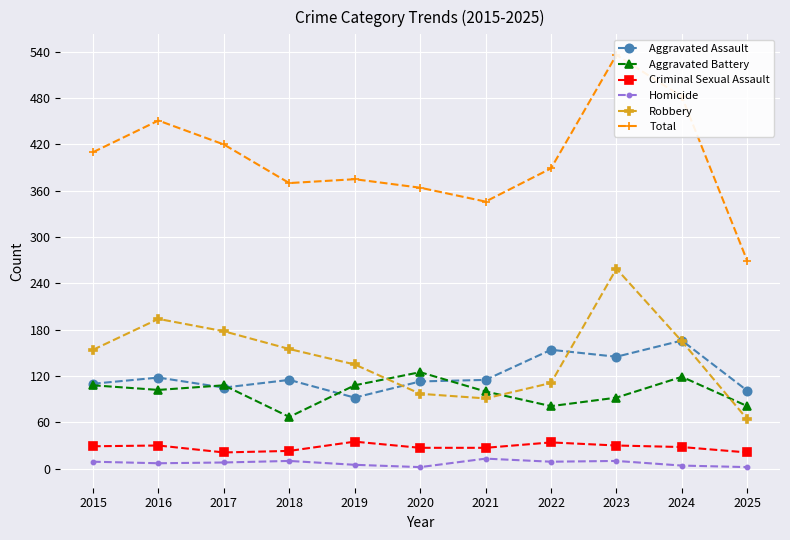

Is this an area chart (filled region under the line)?

No